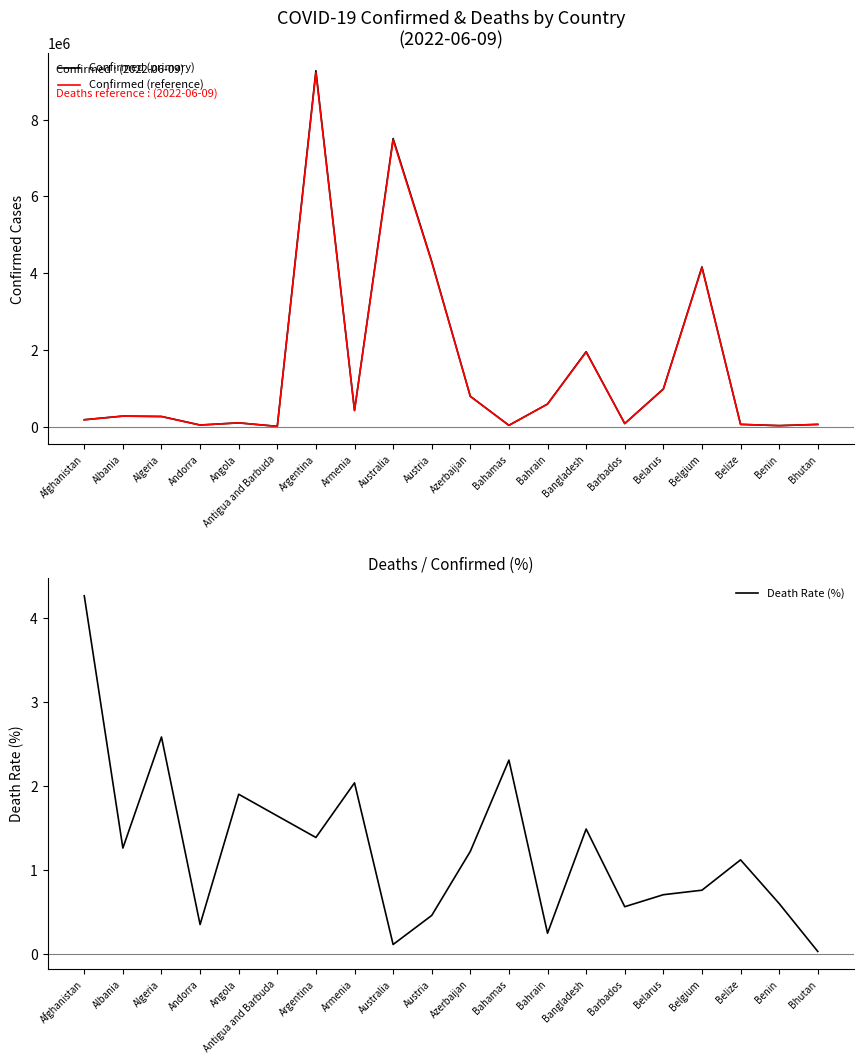

What is the sum of all Confirmed (reference) values?

30983834.3